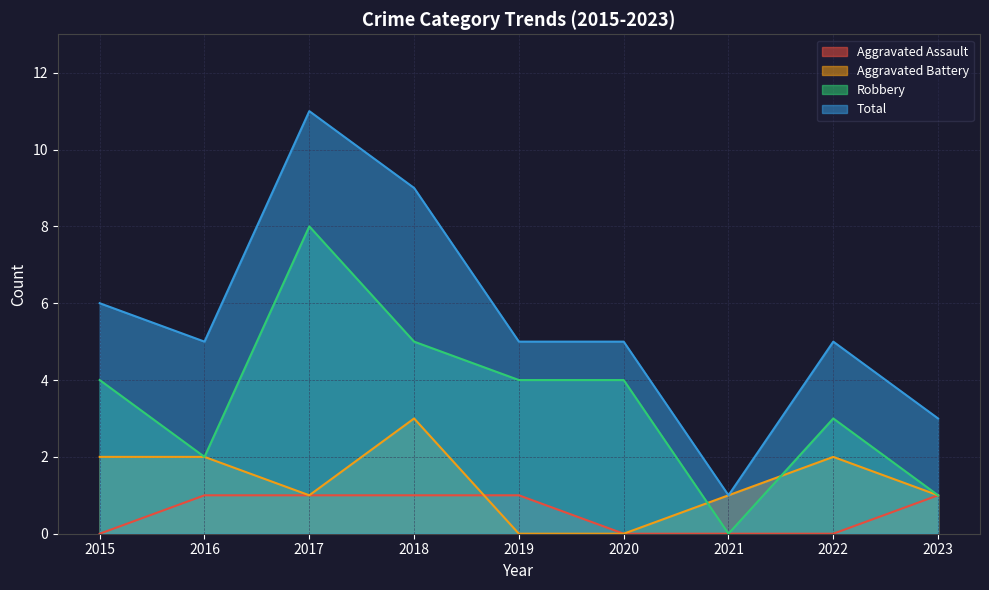

What is the spread (max minus min) of values at 2016?

4